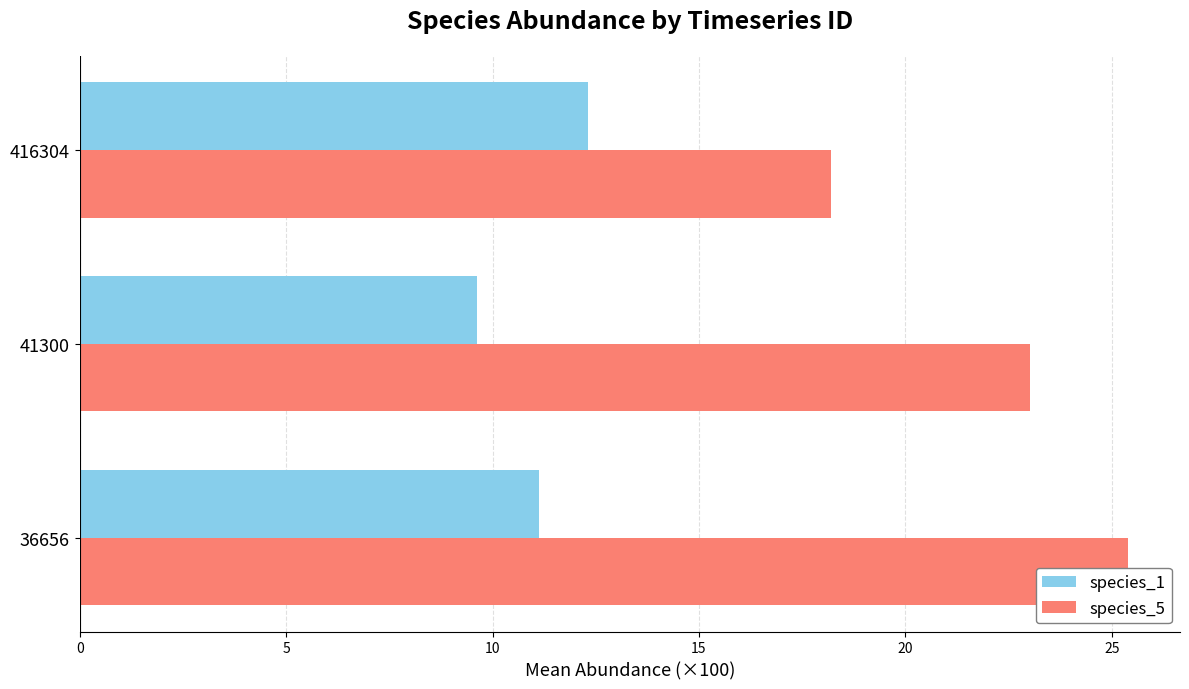

List the series in order of their peak value, lowest first.

species_1, species_5